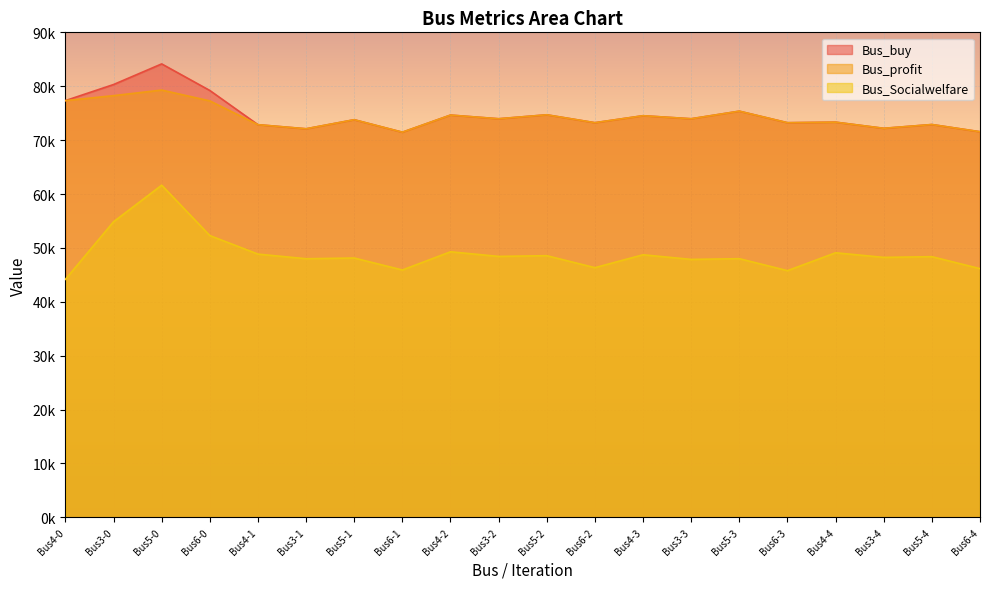

What is the difference between the maximum and minimum values in the Bus_profit series?

7819.5